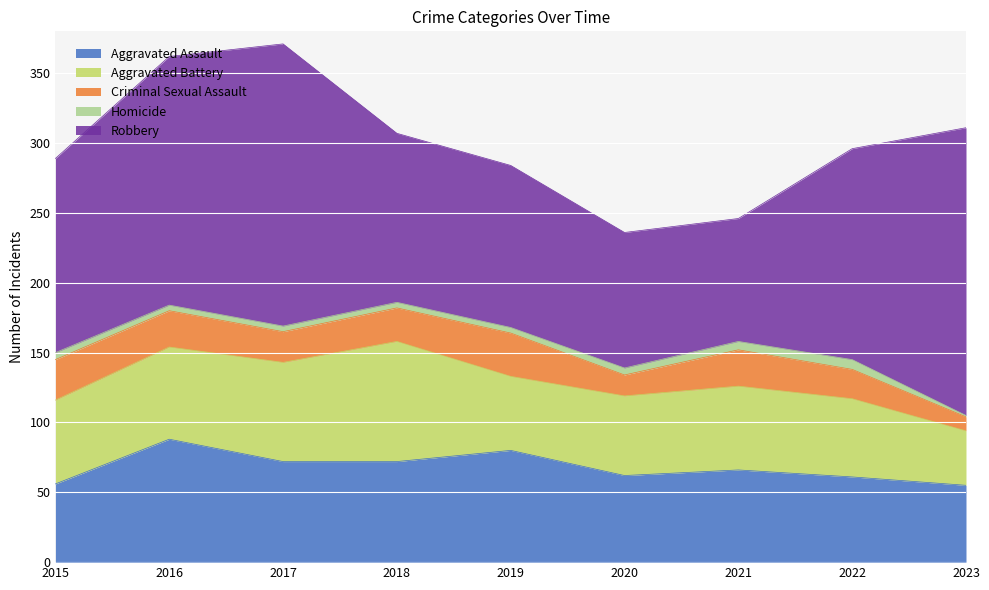

At which label does Criminal Sexual Assault first exceed 24?

2015